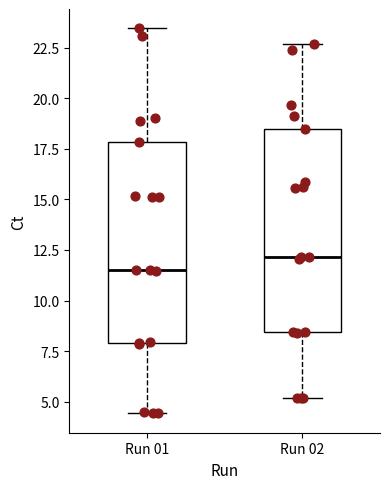

Reading left to right, read every box against the y-axis: the position of its median line, the range the box covers, and the ends of its whiskers. The values are not printed on the chart, so give them approximately, as read against the axis.

Run 01: median 11.5, box 8.0 to 18.0, whiskers 4.5 to 23.5
Run 02: median 12.0, box 8.5 to 18.5, whiskers 5.0 to 22.5